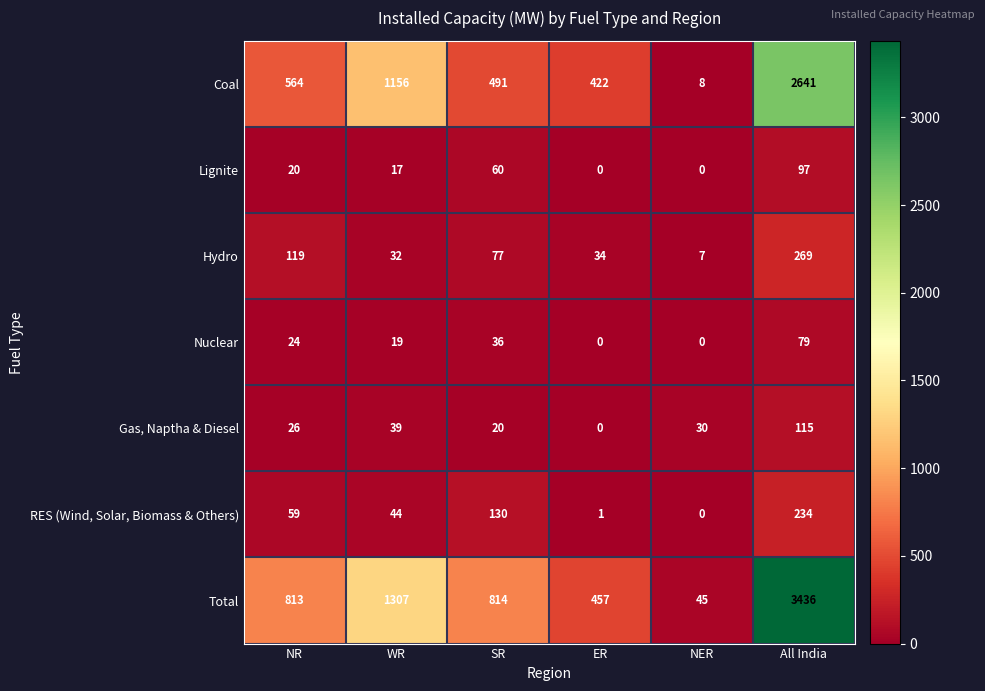

True or false: Total has a value of 457 at ER.

True